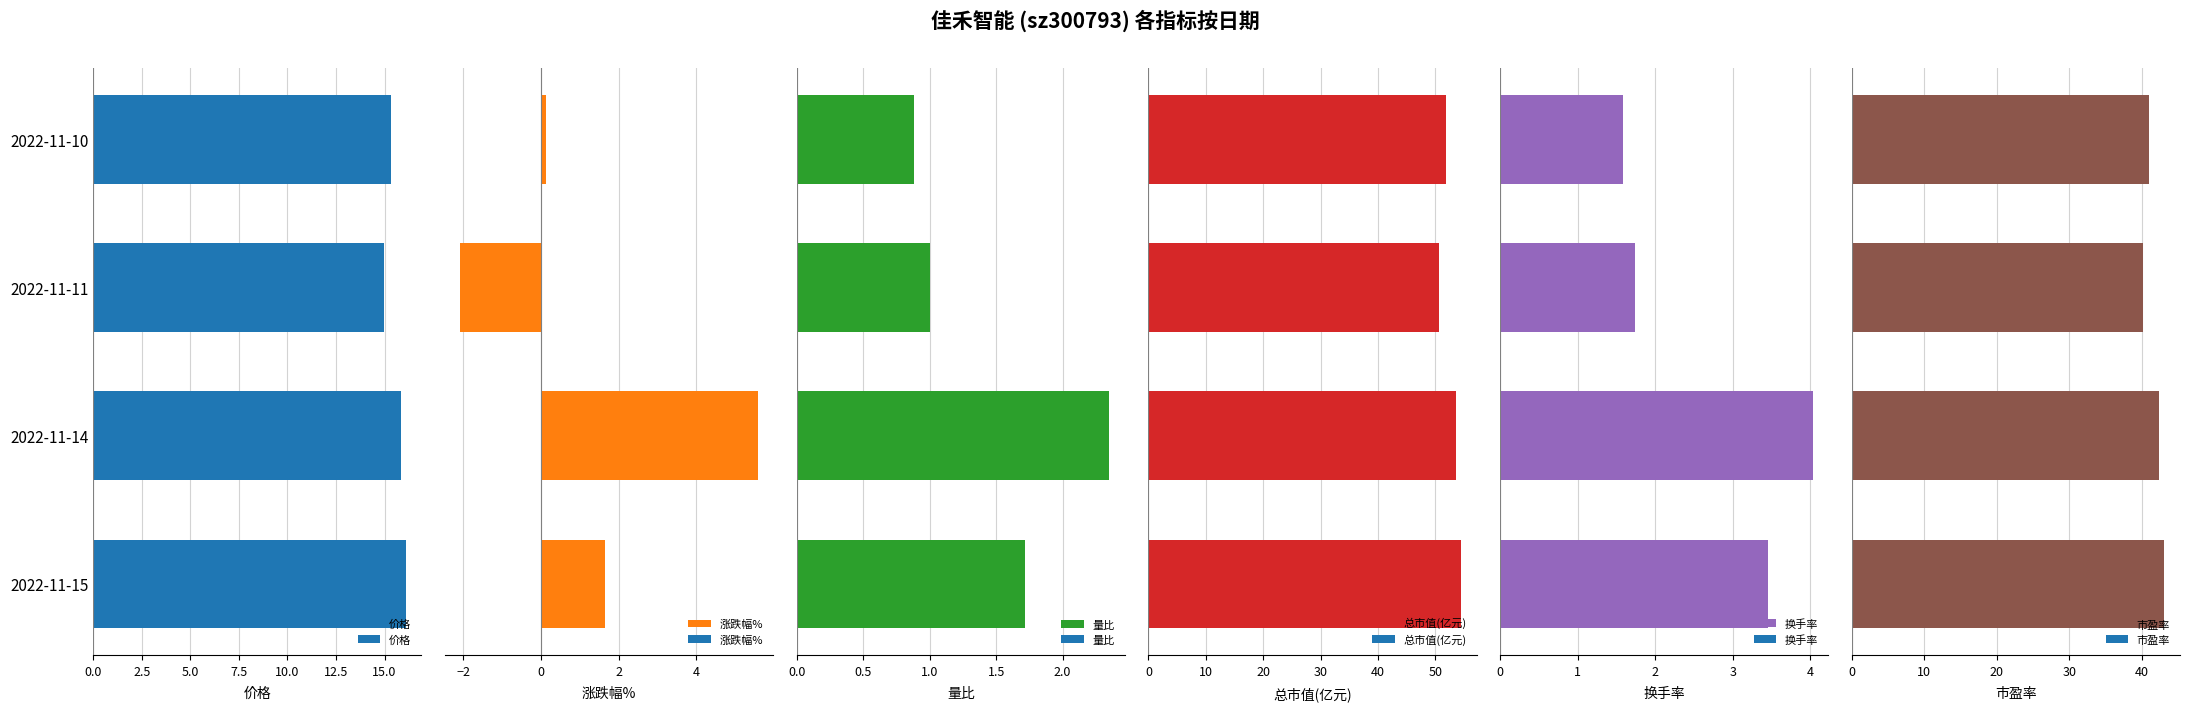

How many bars are there in total?

24